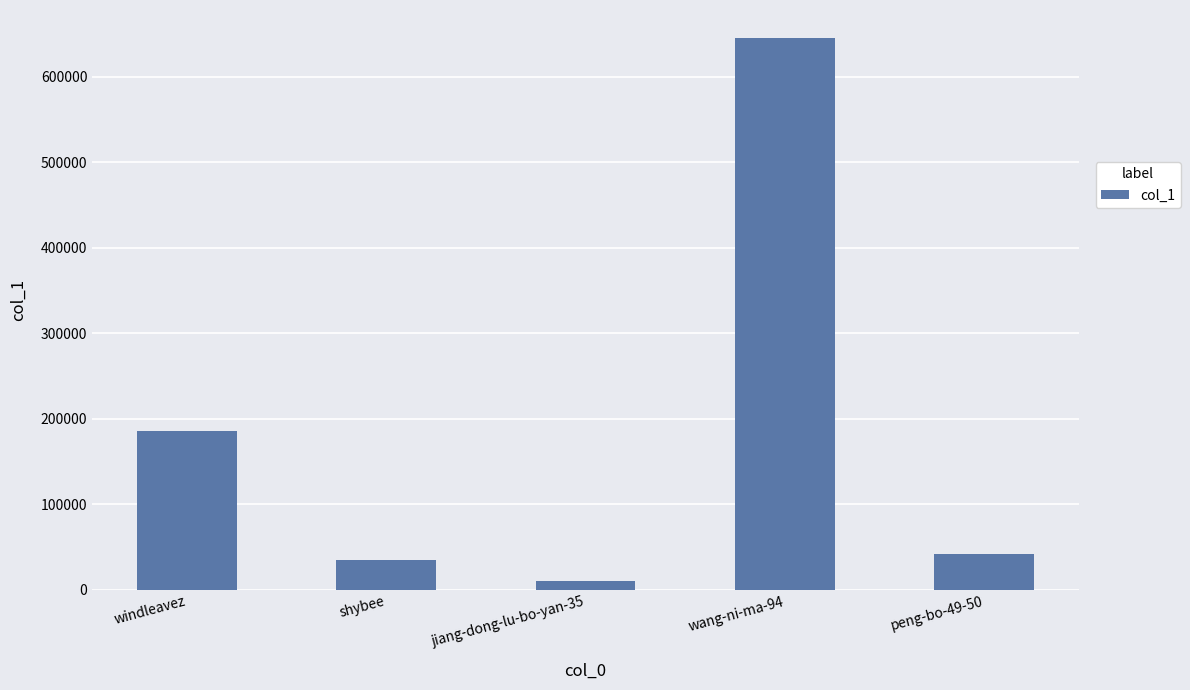

Read the value at windleavez, to the nearest 50.

185600